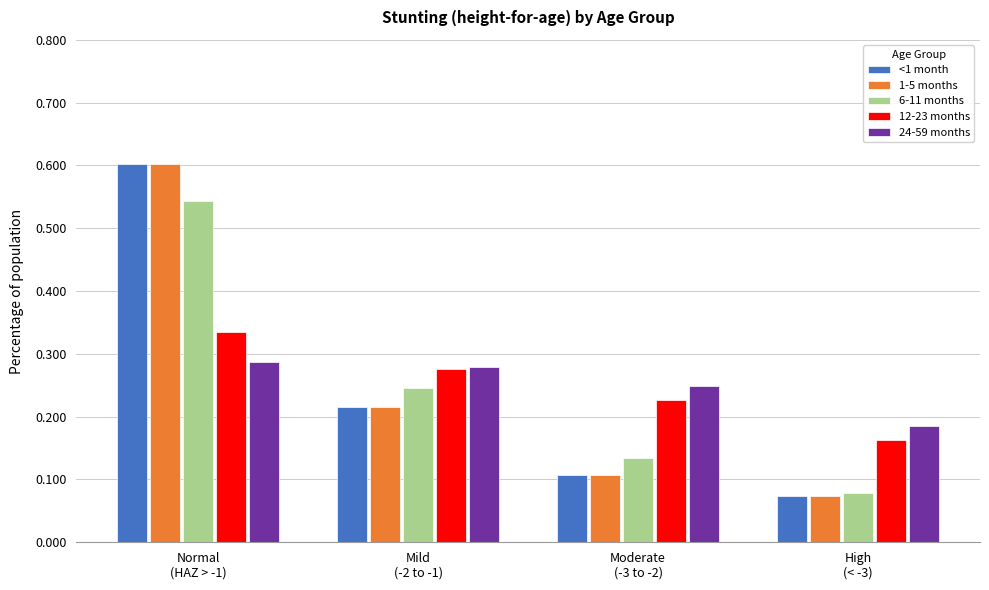

What is the sum of all 24-59 months values?

1.0